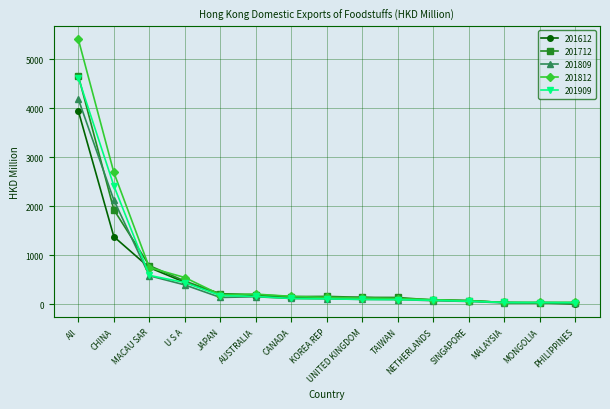

Which series has the largest range (max minus min)?

201812